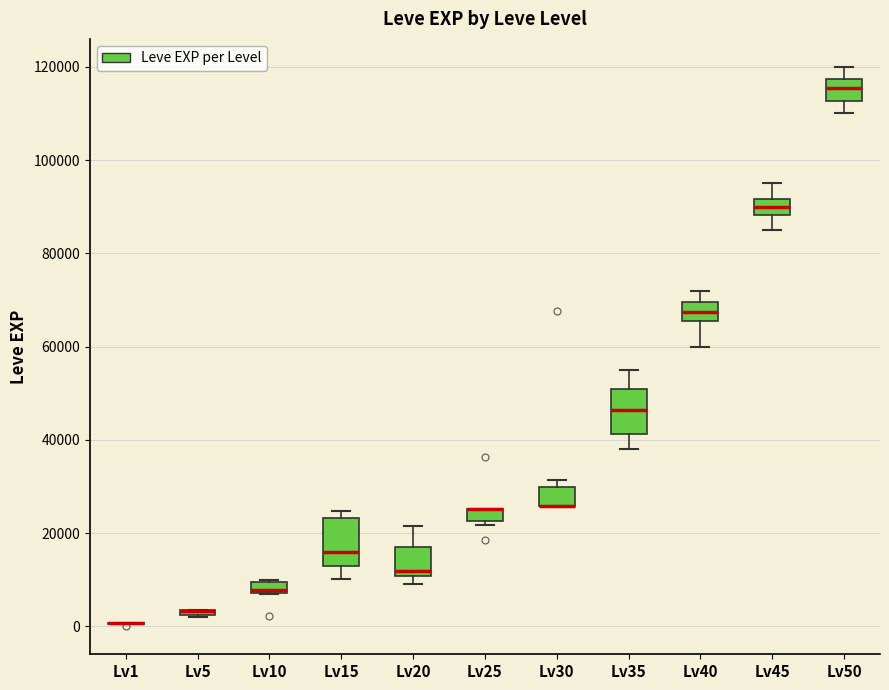

Where is the upper edge of the box for Lv25 on the y-axis? The values are not printed on the chart, so give them approximately, as read against the axis.

26000